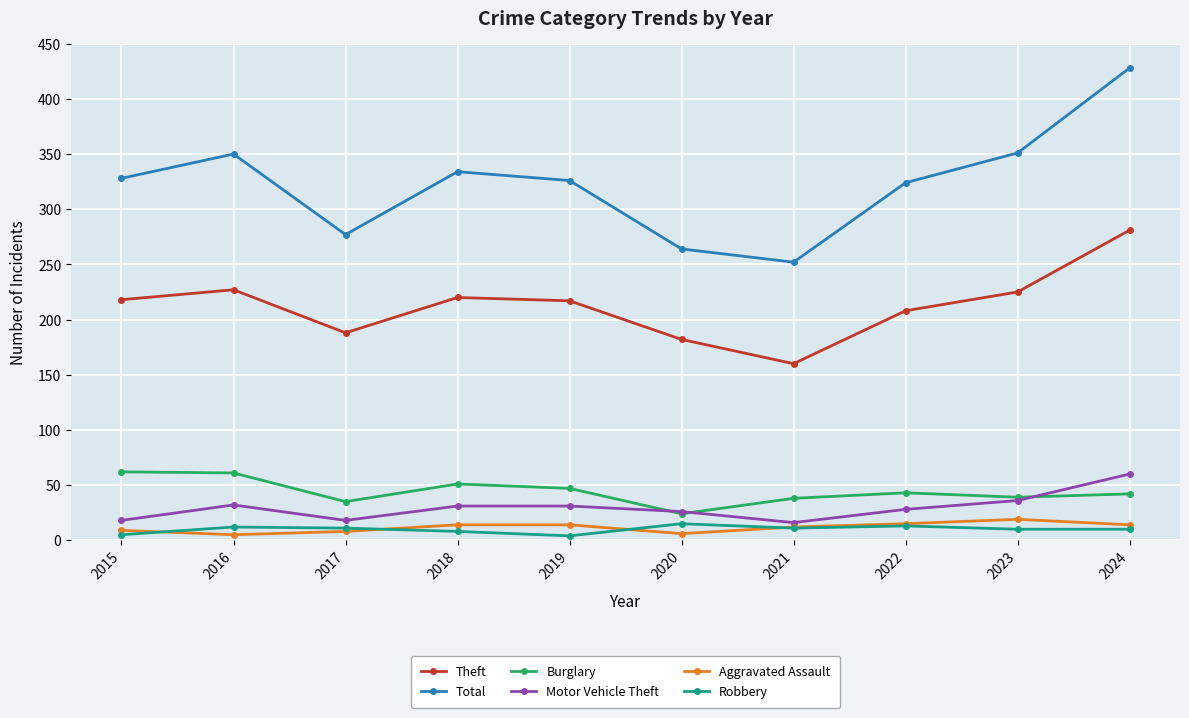

In Theft, how many points are lower than both neighbors (excluding endpoints)?

2